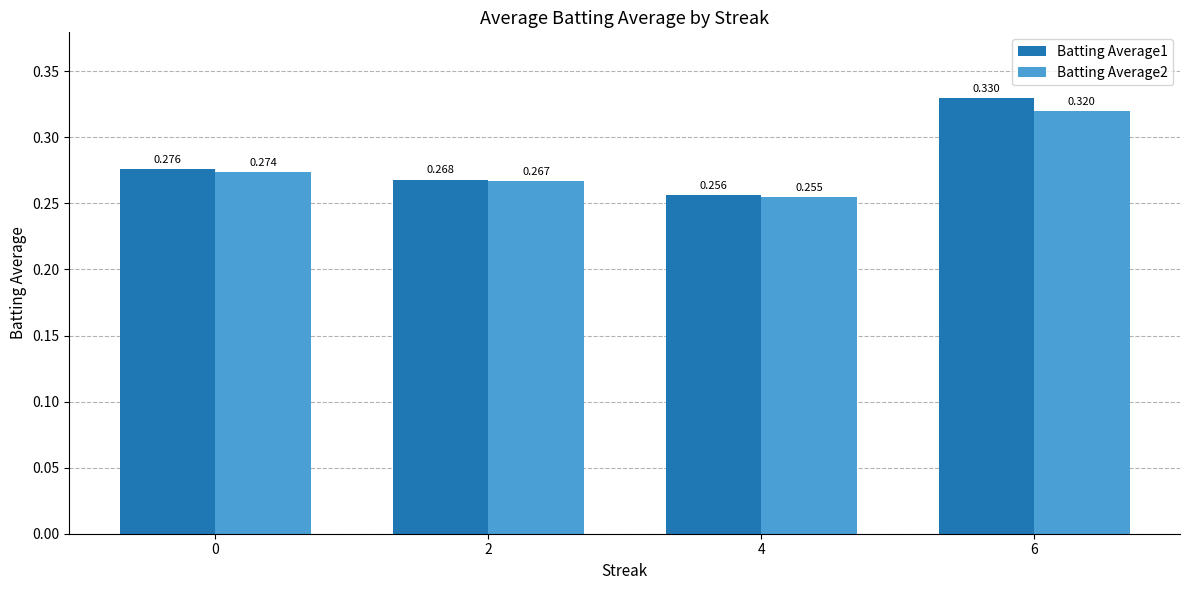

How many groups of bars are there?

4